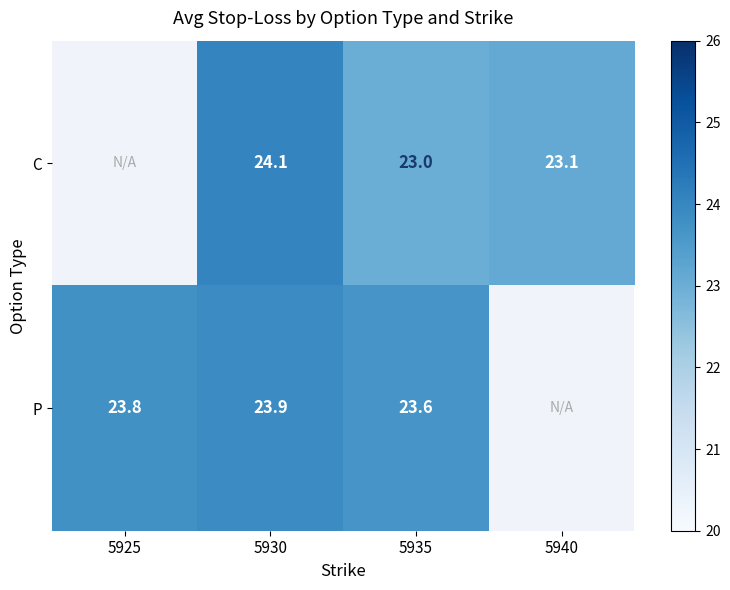

True or false: C has a value of 38.3 at 5930.

False